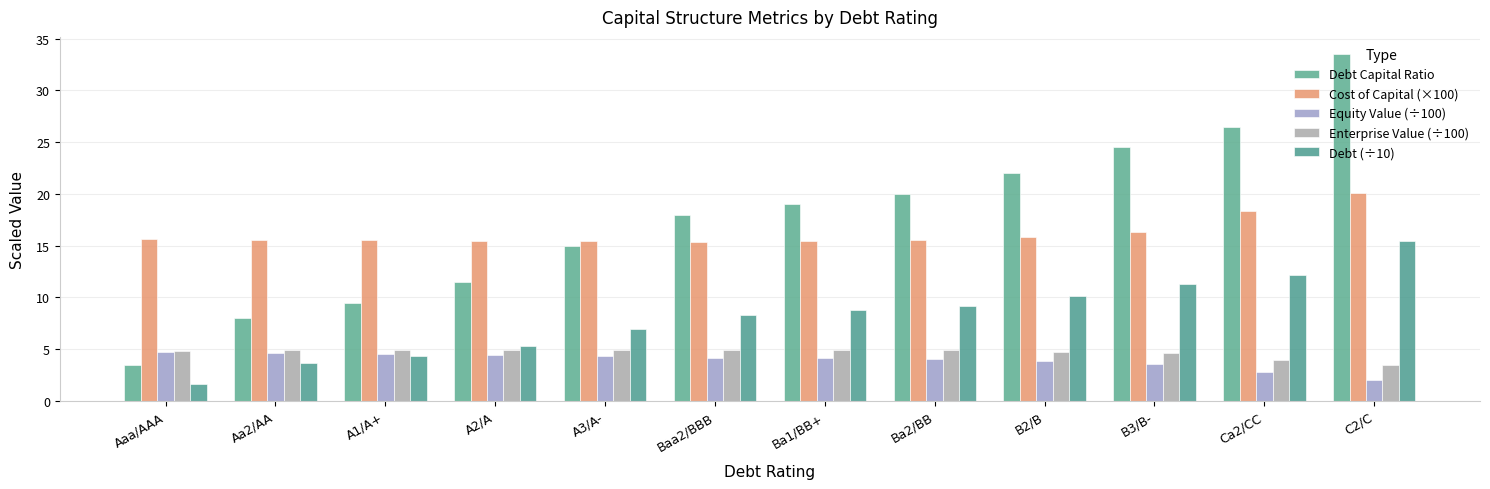

List the labels in order of Cost of Capital (×100) value, smallest first.

Baa2/BBB, A3/A-, Ba1/BB+, A2/A, A1/A+, Aa2/AA, Ba2/BB, Aaa/AAA, B2/B, B3/B-, Ca2/CC, C2/C